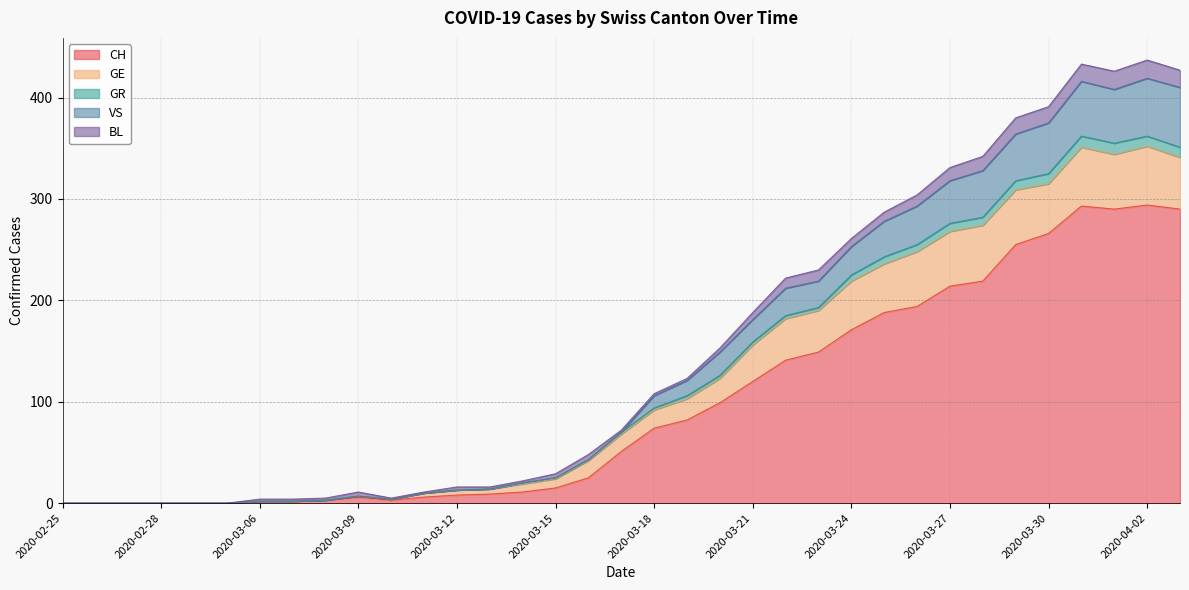

What is the maximum value for CH?

294